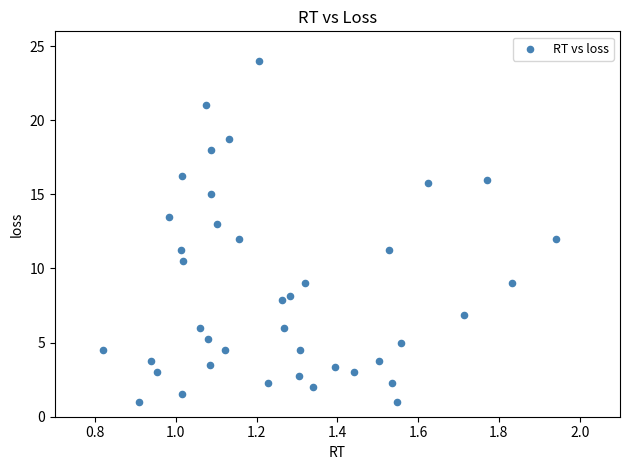

What is the range of Y values (max minus min)?

23.0